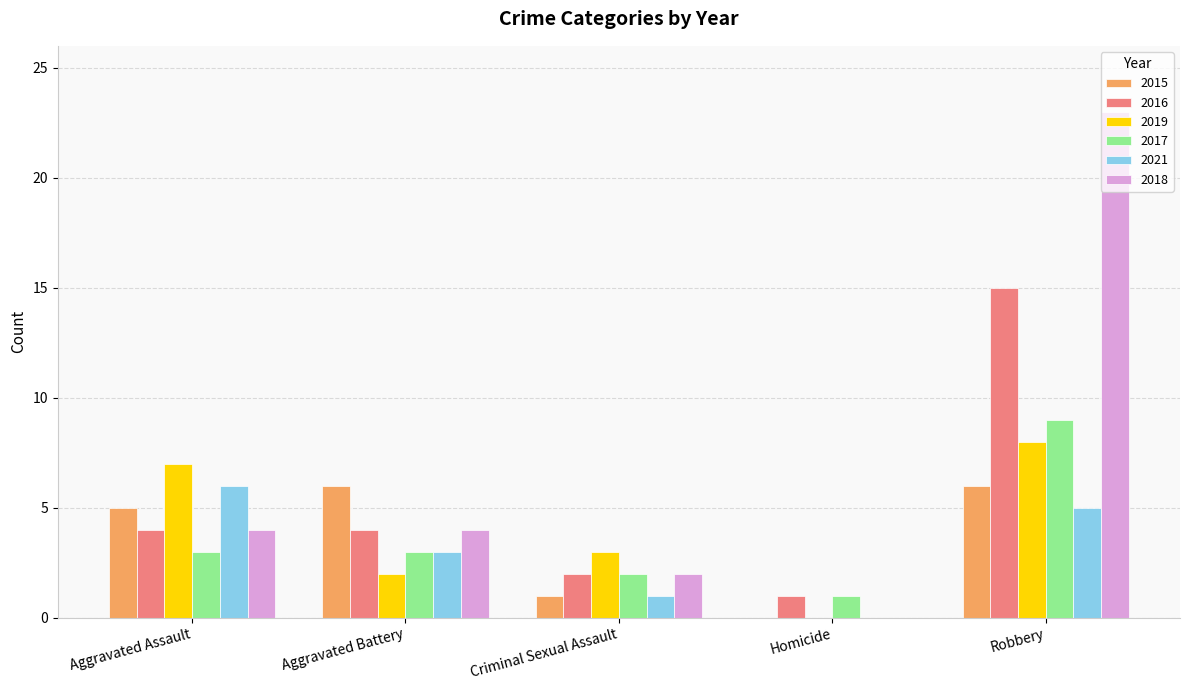

The value of 2016 at Aggravated Assault is 4. True or false?

True